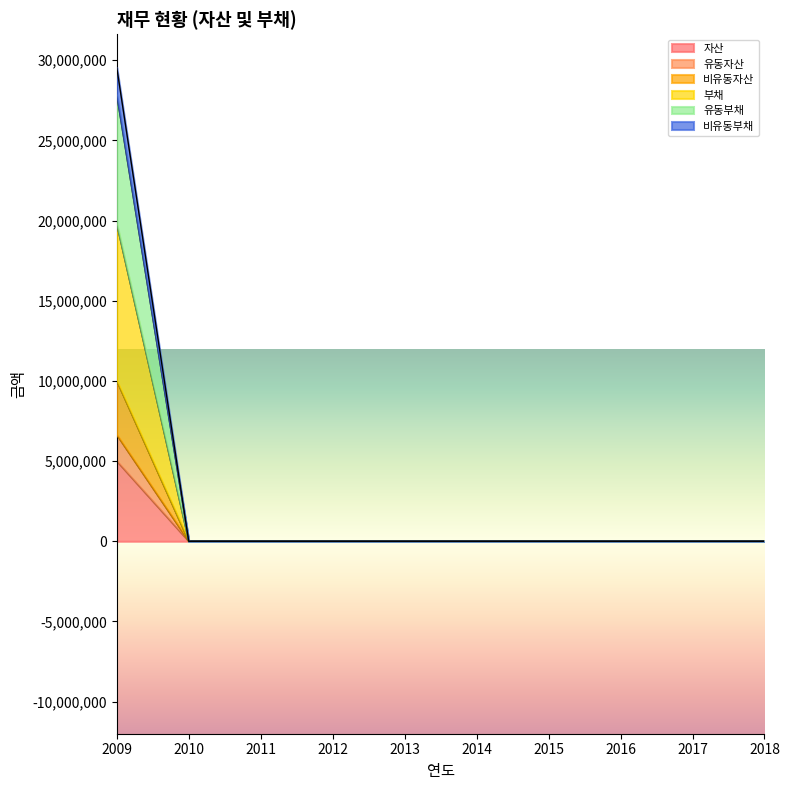

At which category is the sum across all series the highest?

2009